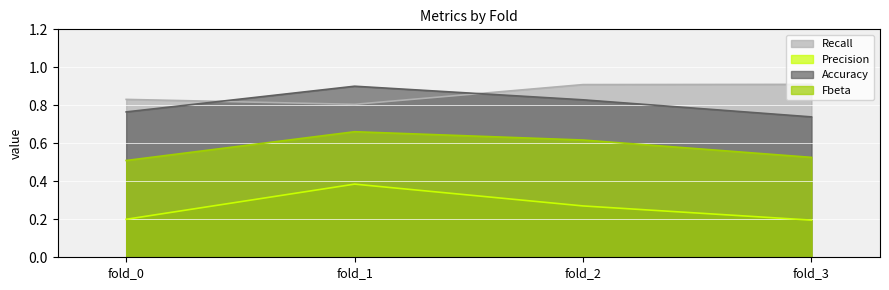

What is the difference between the Accuracy values at fold_2 and fold_0?

0.1